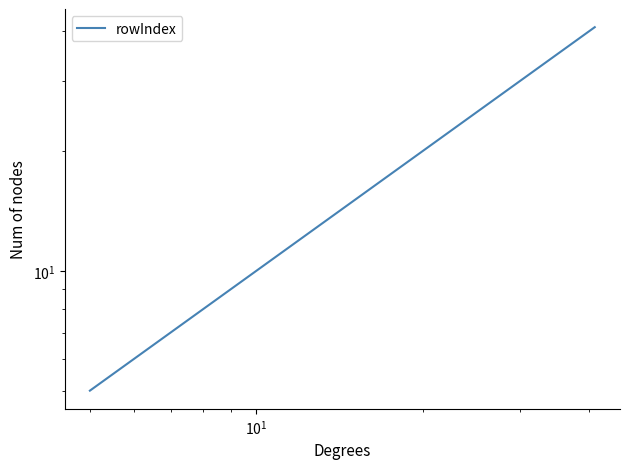

What is the sum of all values?

138